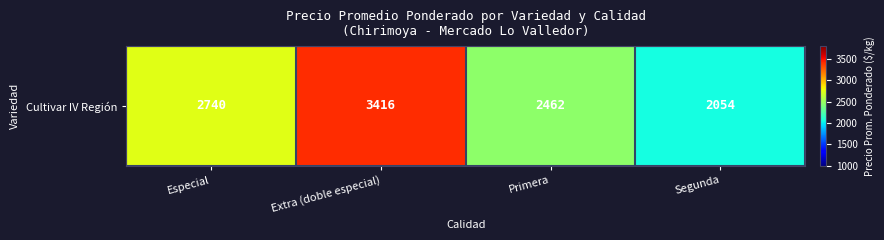

What is the ratio of the value at Segunda to the value at Extra (doble especial)?

0.6